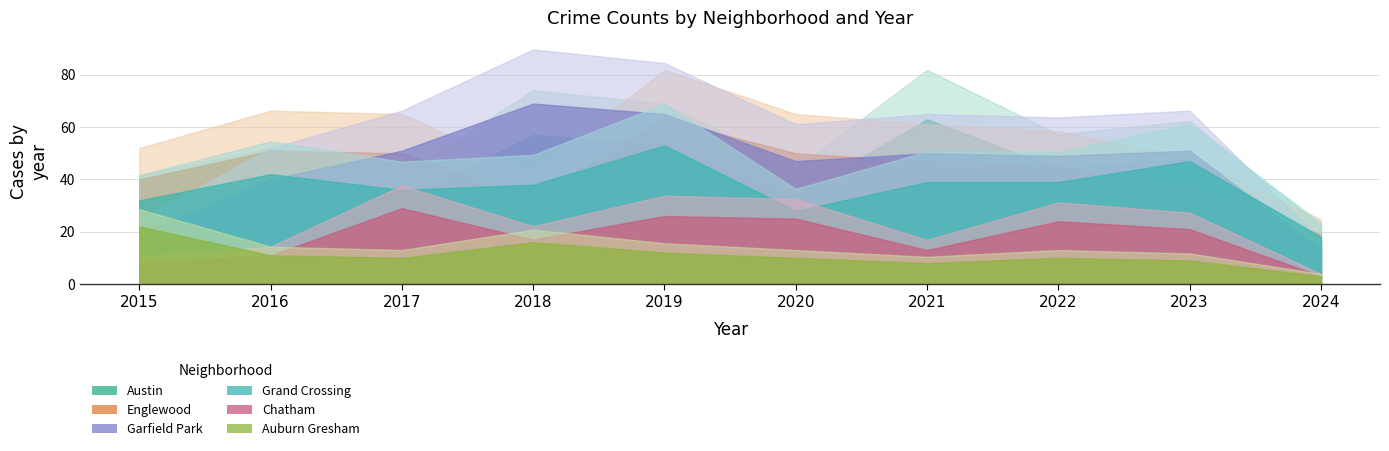

True or false: Chatham and Austin cross at least once.

False